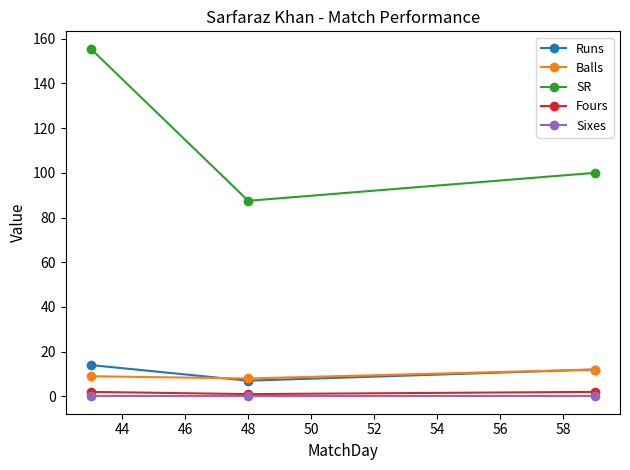

What are all the series names shown in the legend?

Runs, Balls, SR, Fours, Sixes